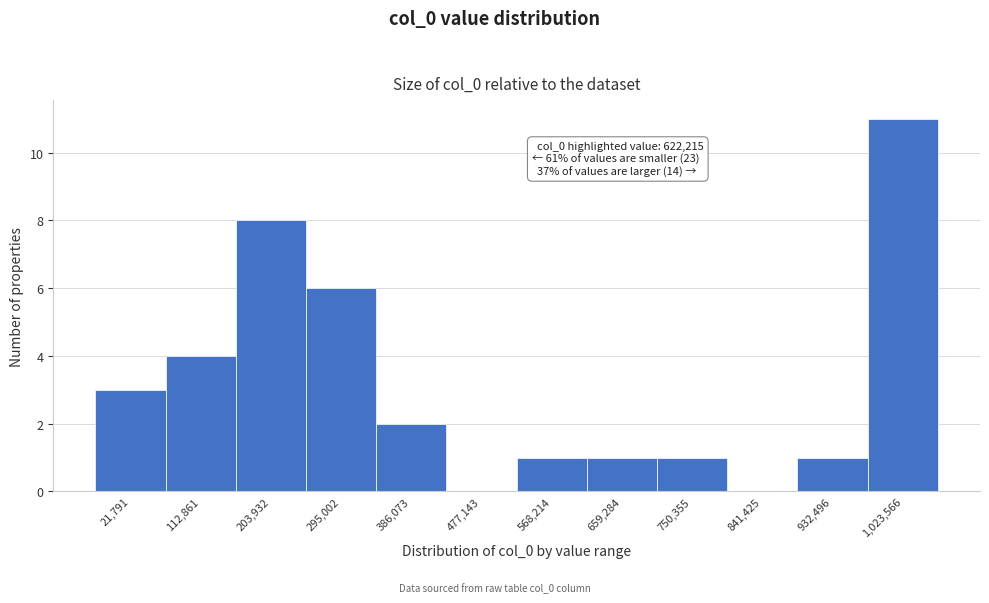

Reading left to right, what are all the values shown in this chart?

21,791=3	112,861=4	203,932=8	295,002=6	386,073=2	477,143=0	568,214=1	659,284=1	750,355=1	841,425=0	932,496=1	1,023,566=11